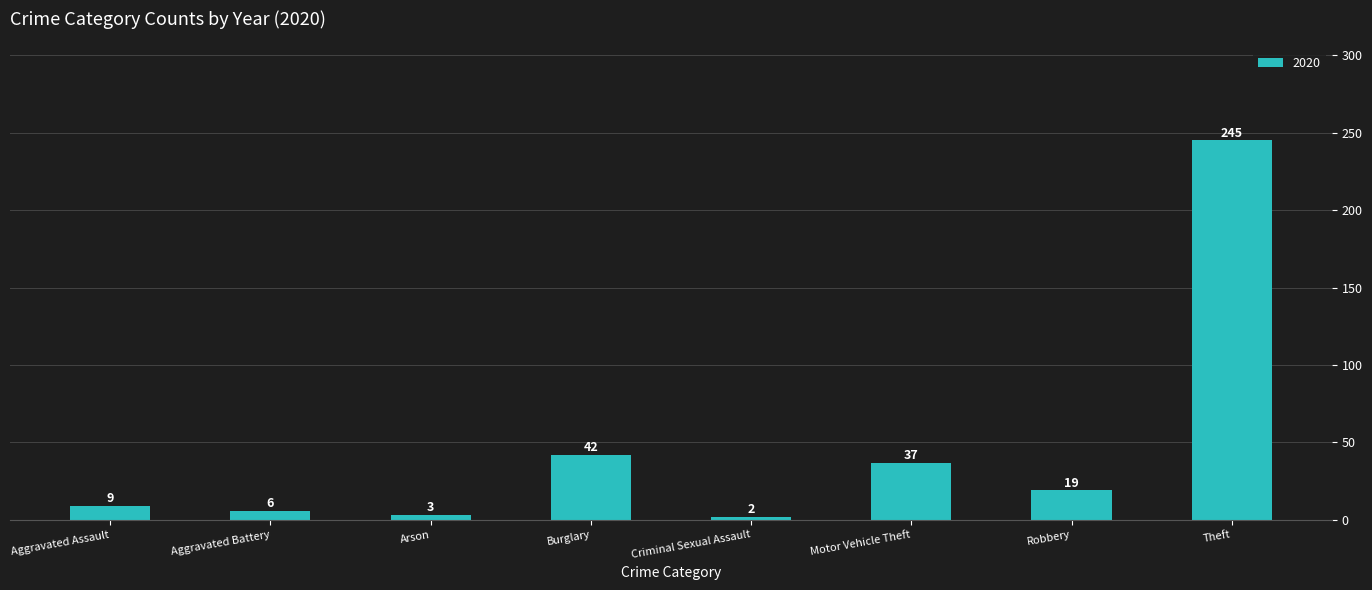

Reading left to right, extract all data points from this chart.

9	6	3	42	2	37	19	245